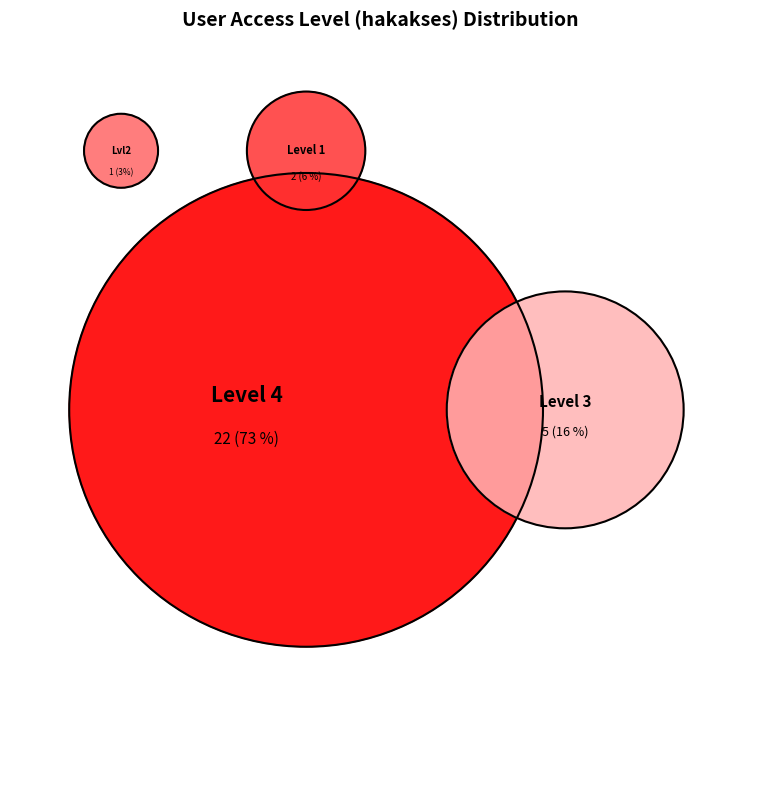

True or false: 3 accounts for 31% of the total.

False